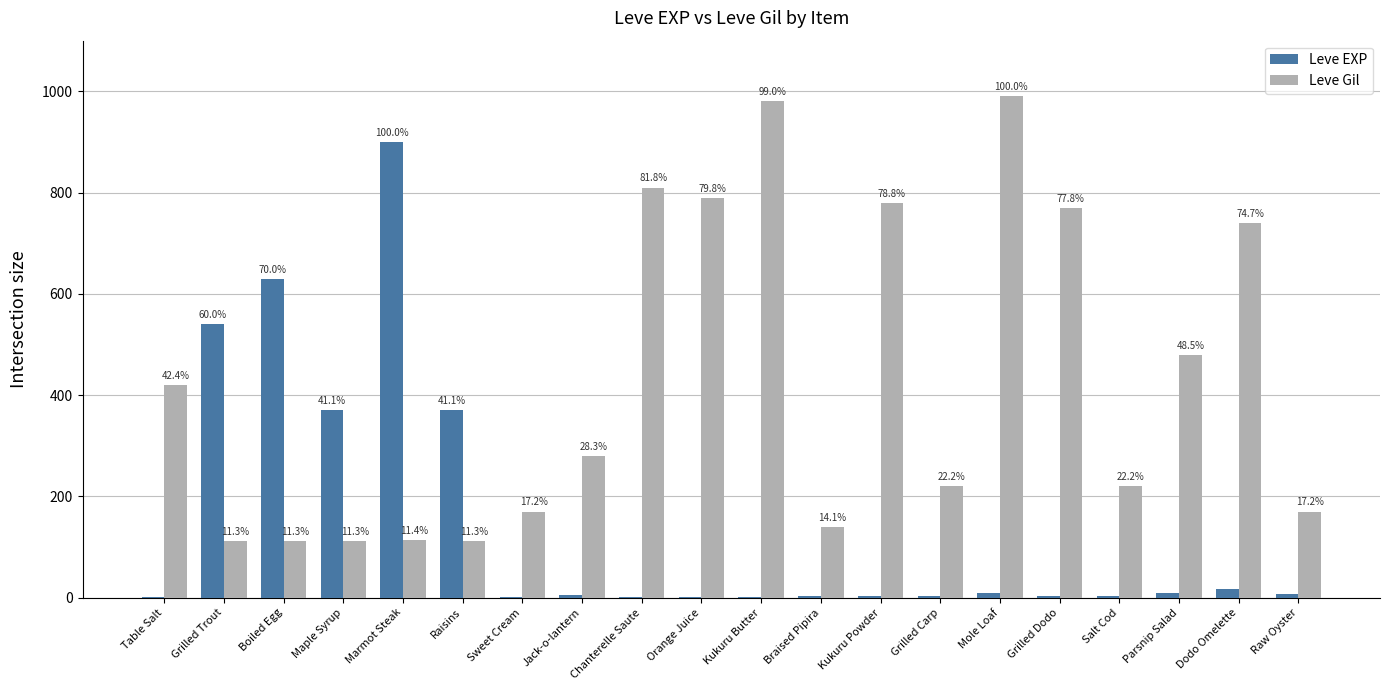

What are all the series names shown in the legend?

Leve EXP, Leve Gil